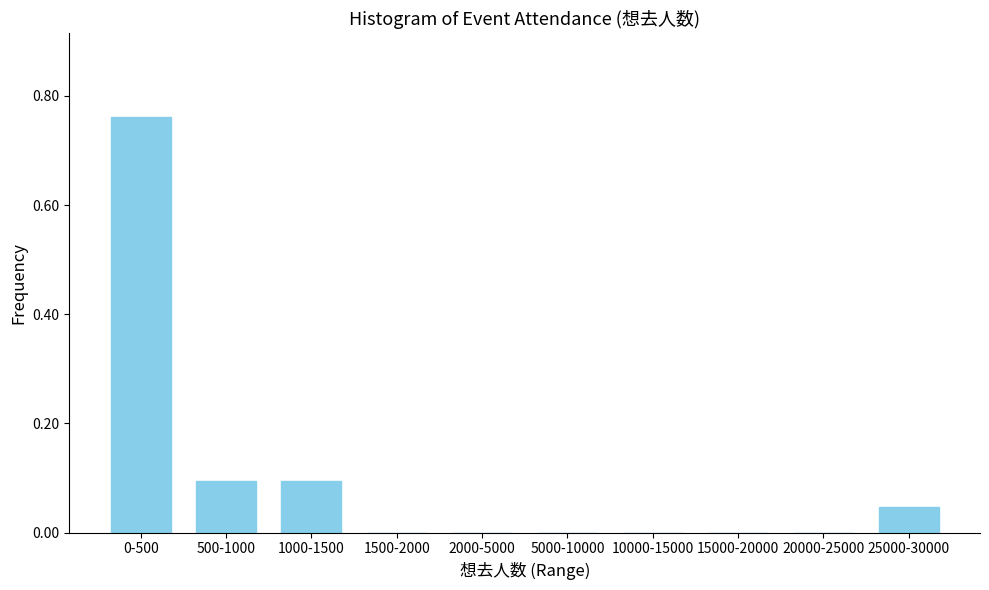

The value at 2000-5000 is 0.0. True or false?

True